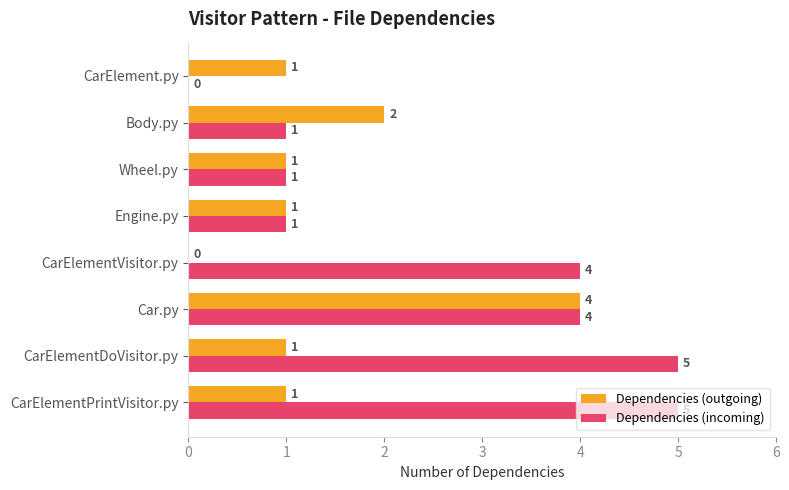

What is the maximum value shown in the chart?

5